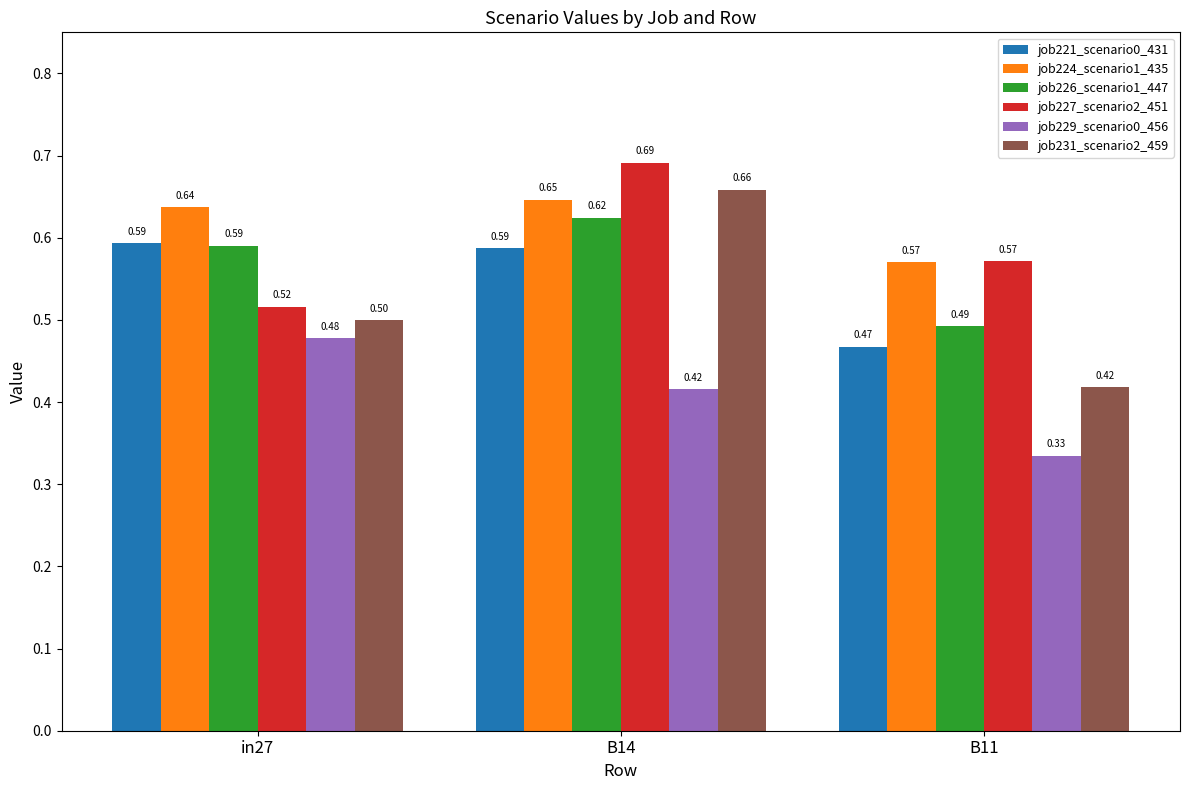

What is the label of the 3rd bar from the right?

in27